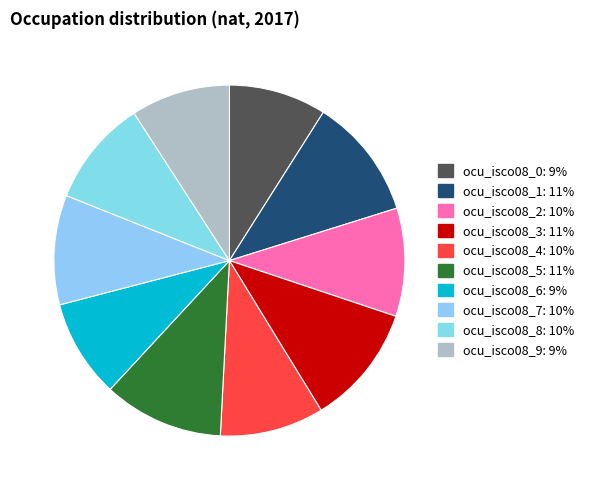

To the nearest percent, what percentage of the pie is ocu_isco08_7?

10%